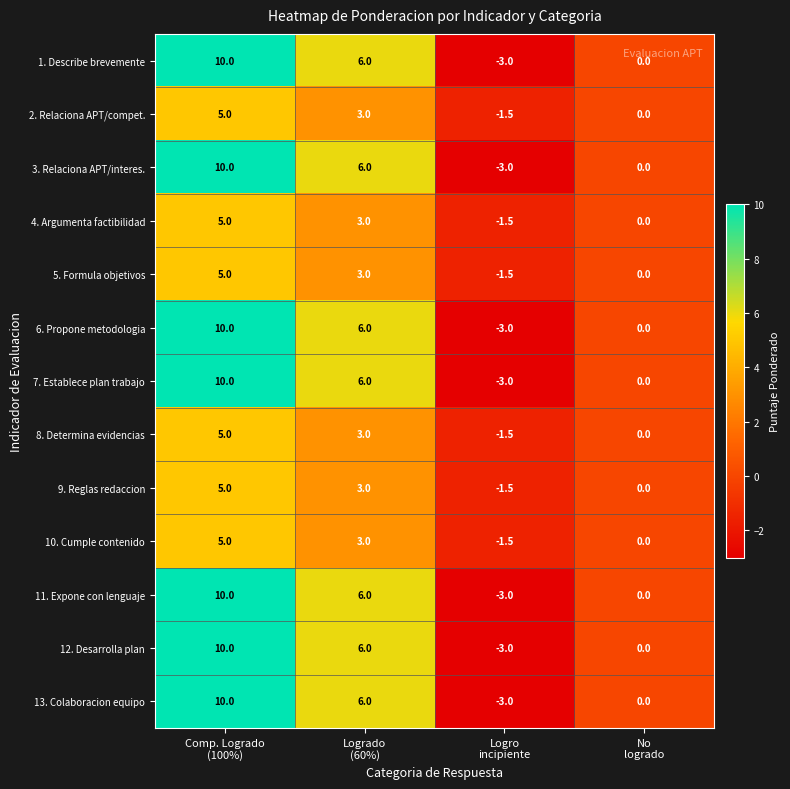

What is the lowest value of the 5. Formula objetivos series?

-1.5